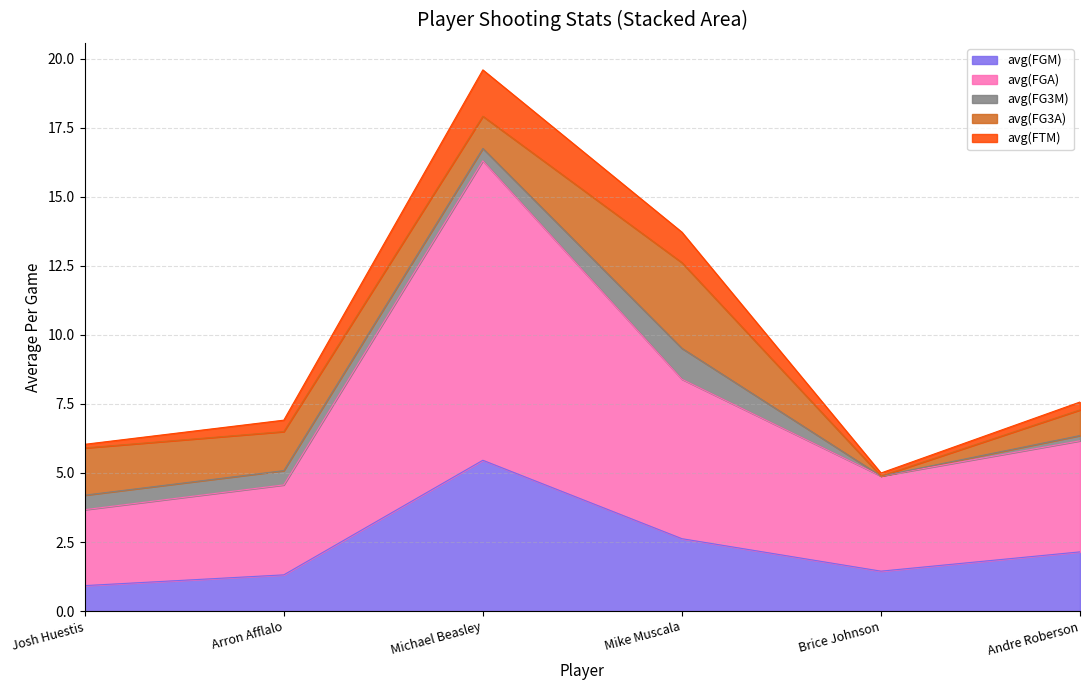

At which label does avg(FGM) reach its peak?

Michael Beasley